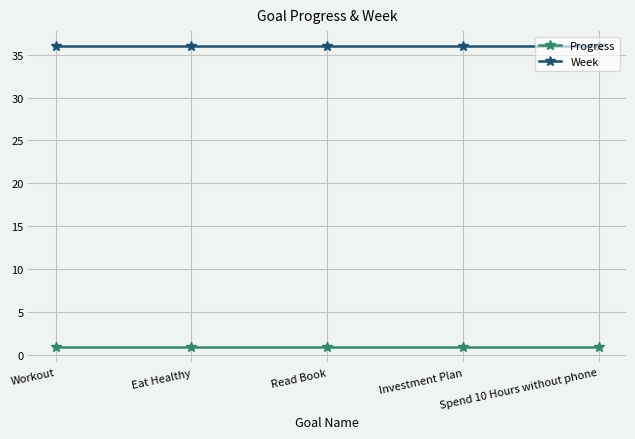

Rank the series by their maximum value, from highest to lowest.

Week, Progress